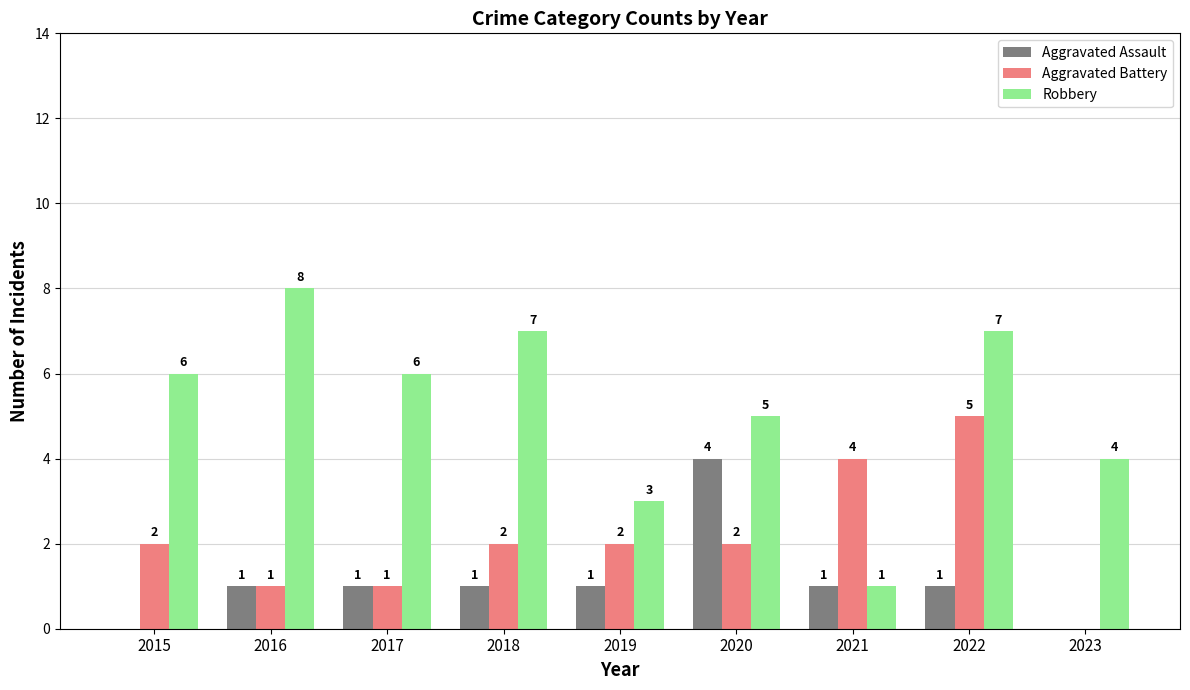

Are the bars horizontal?

No